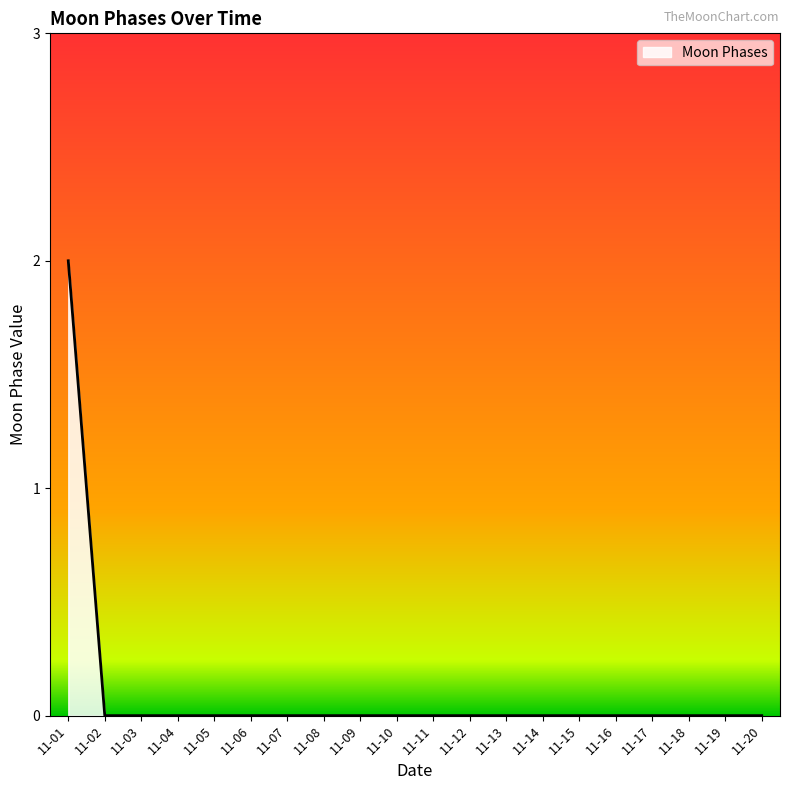

At which category does the chart reach its peak across all series?

11-01